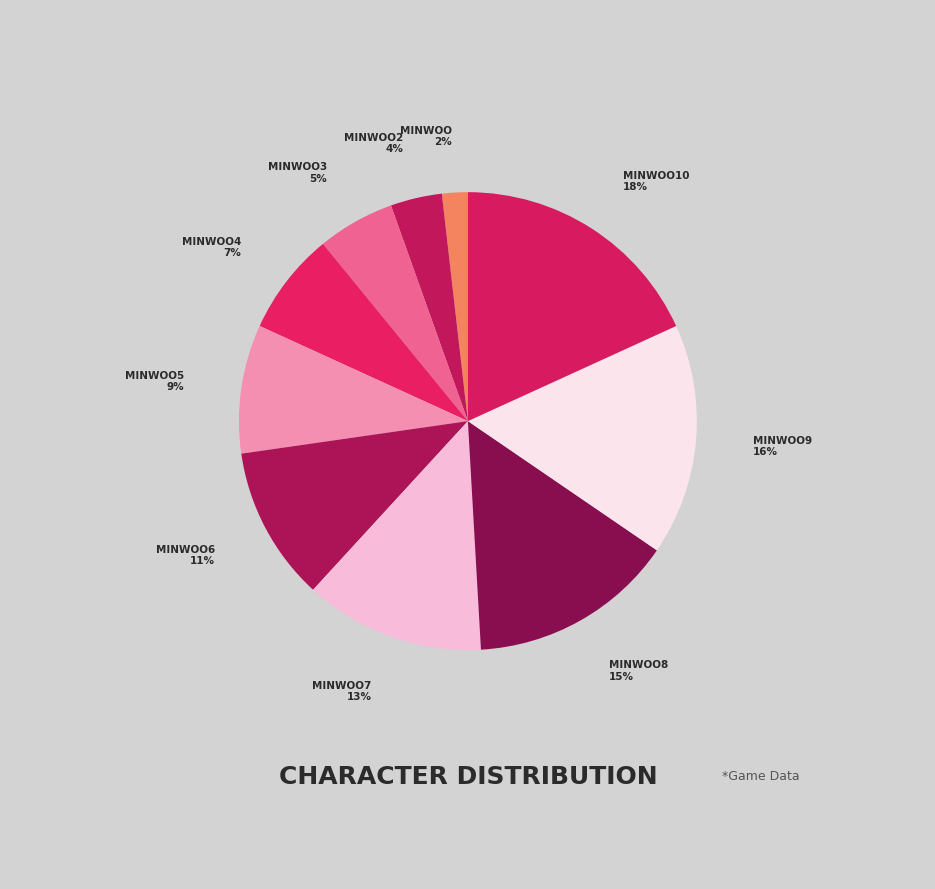

What is the largest slice in the pie chart?

minwoo10